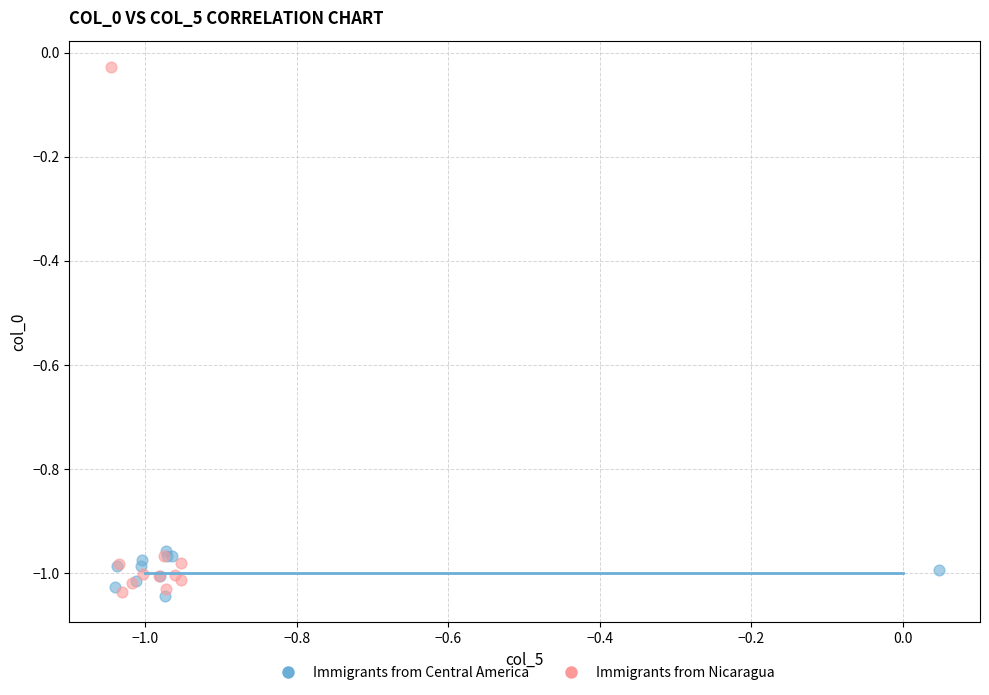

Which series contains the highest Y value?

Immigrants from Nicaragua